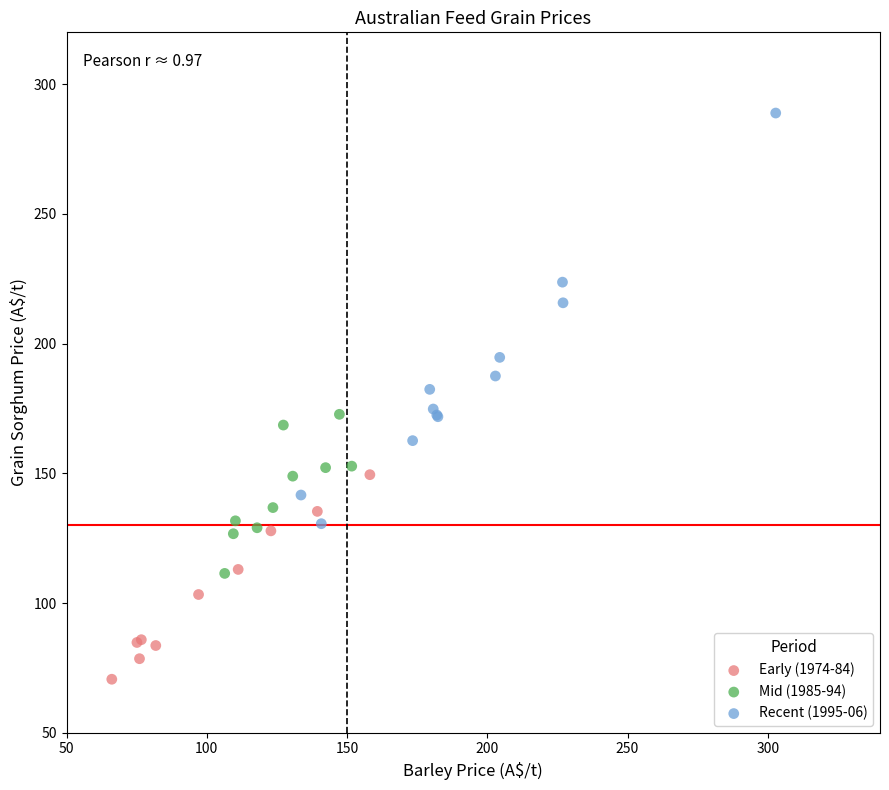

Which series reaches the minimum Y coordinate?

Early (1974-84)